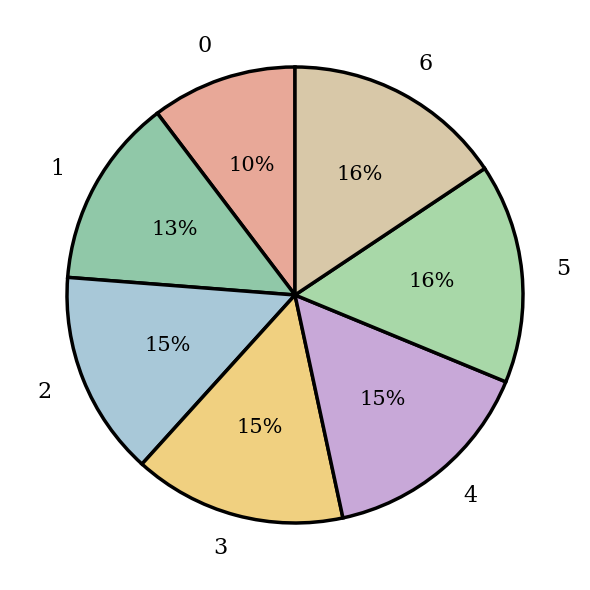

Combined, do 1 and 2 account for over 50%?

No